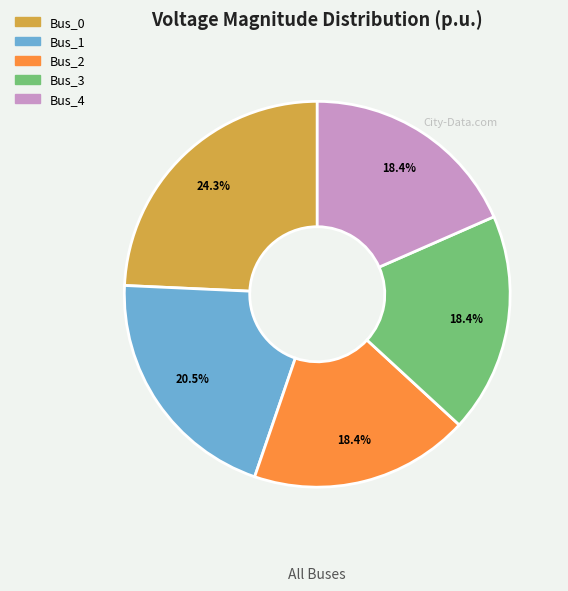

What percentage is NOT represented by Bus_2?

81.6%